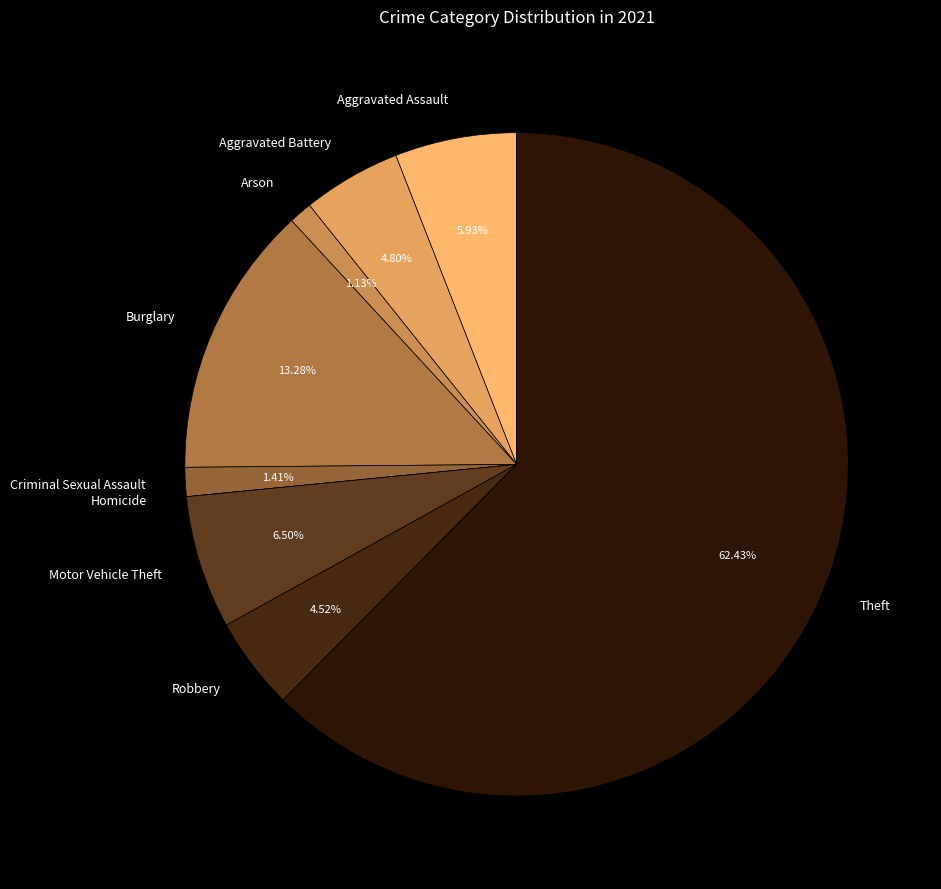

Do Aggravated Assault and Arson together represent more than half of the pie?

No